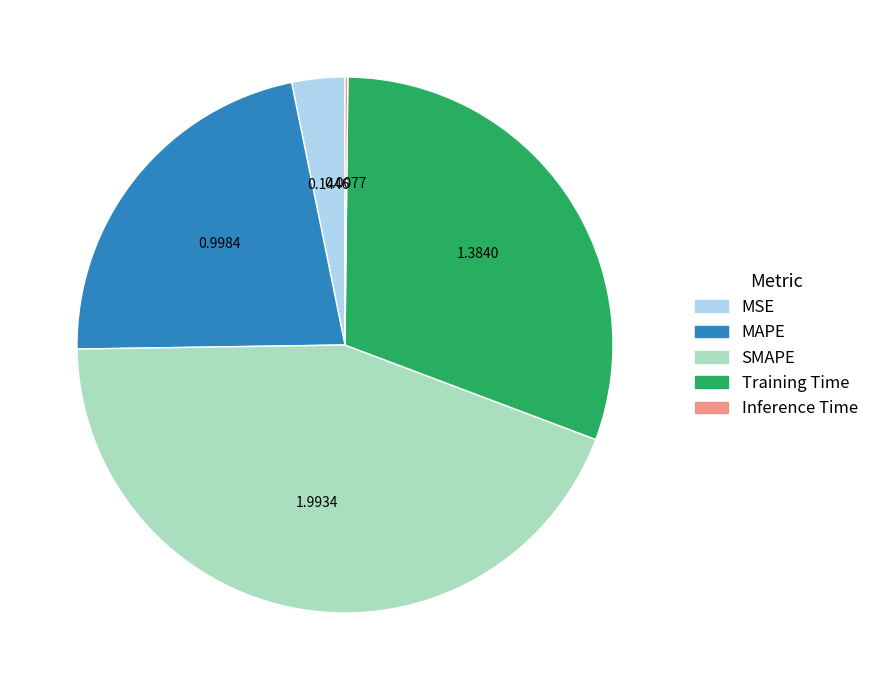

What is the largest slice in the pie chart?

SMAPE